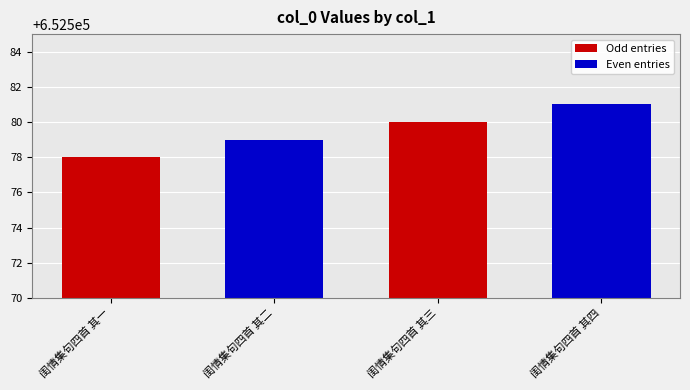

Reading left to right, transcribe all the data shown in this chart.

652578	652579	652580	652581